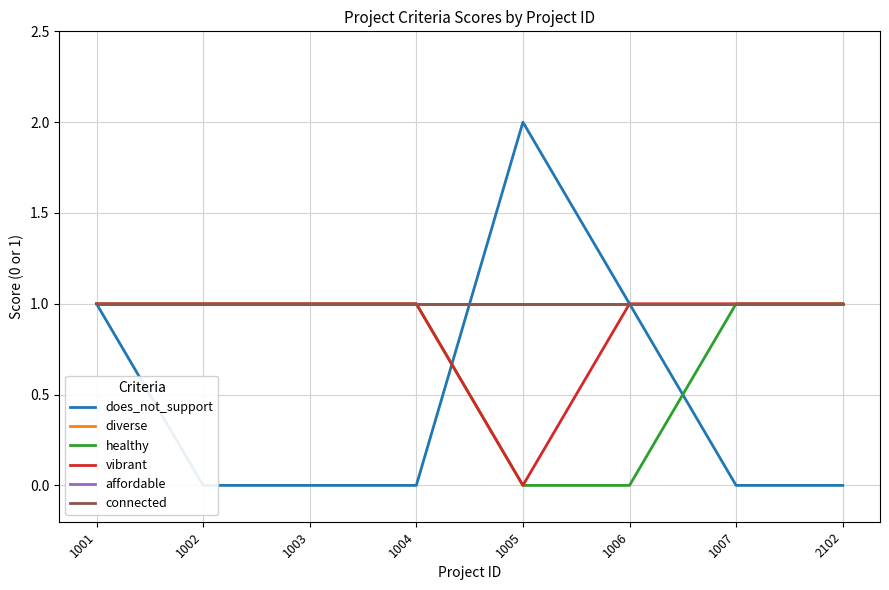

What is the greatest value displayed?

2